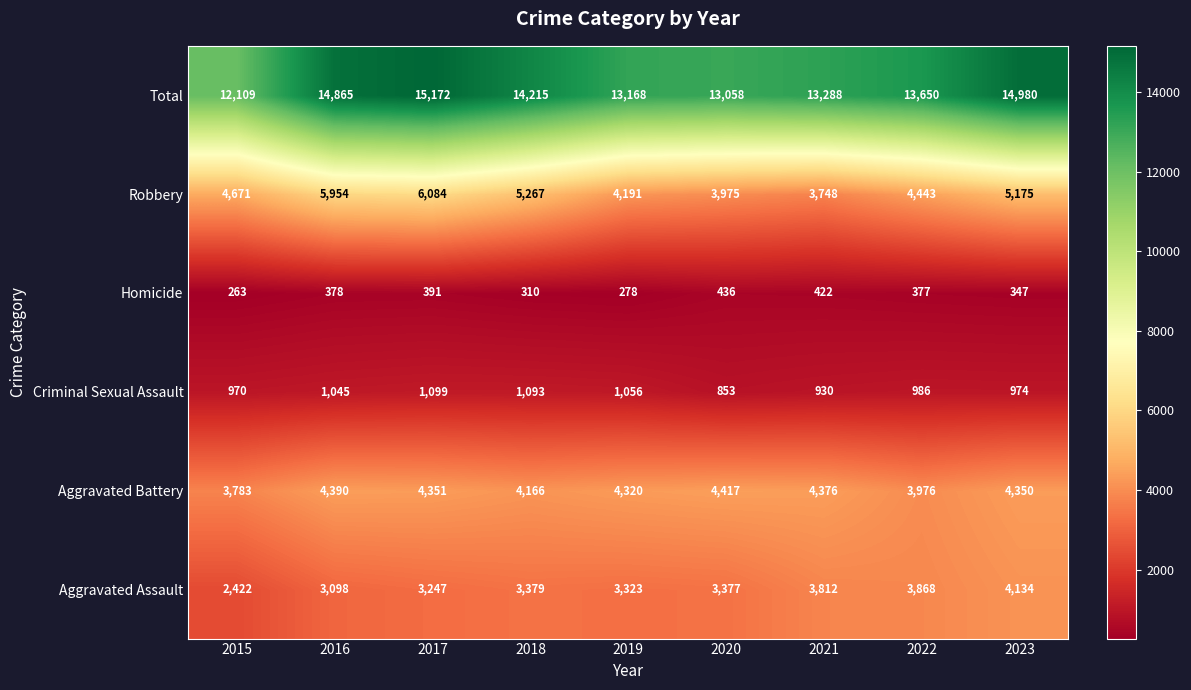

Rank the series by their maximum value, from highest to lowest.

Total, Robbery, Aggravated Battery, Aggravated Assault, Criminal Sexual Assault, Homicide